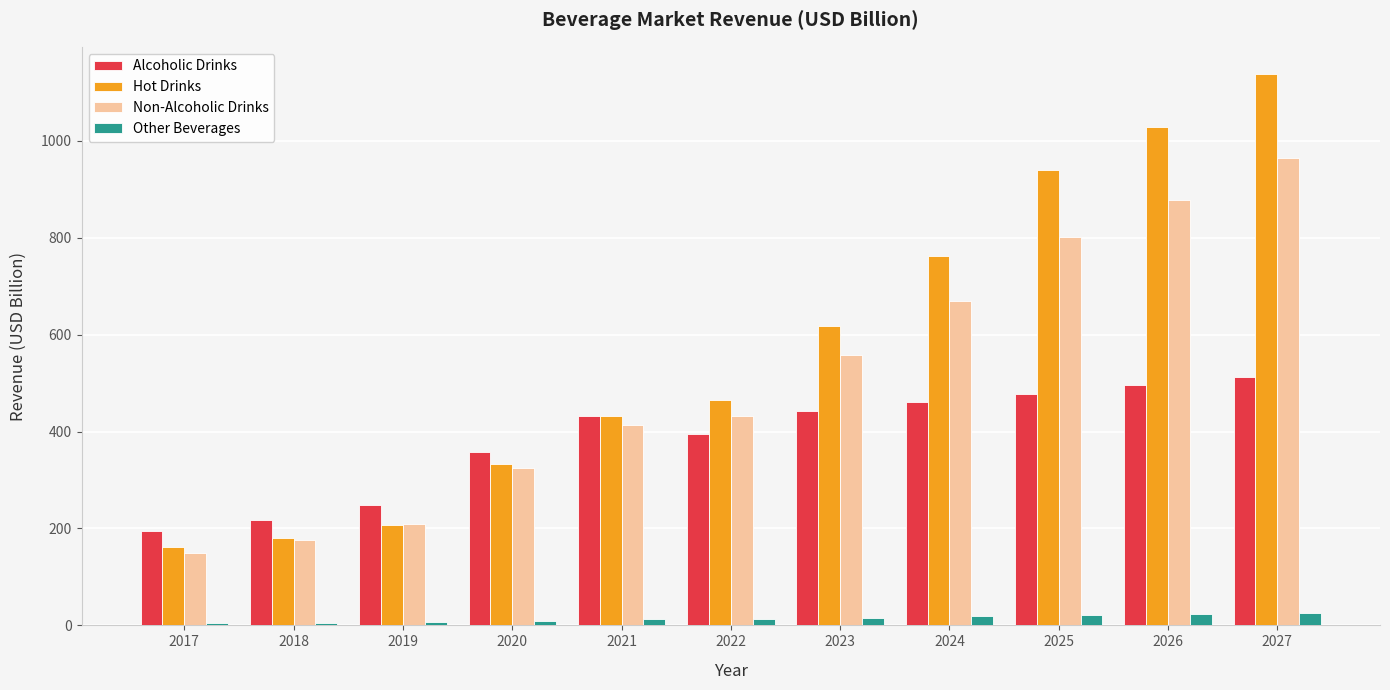

What is the greatest value displayed?

1137.0